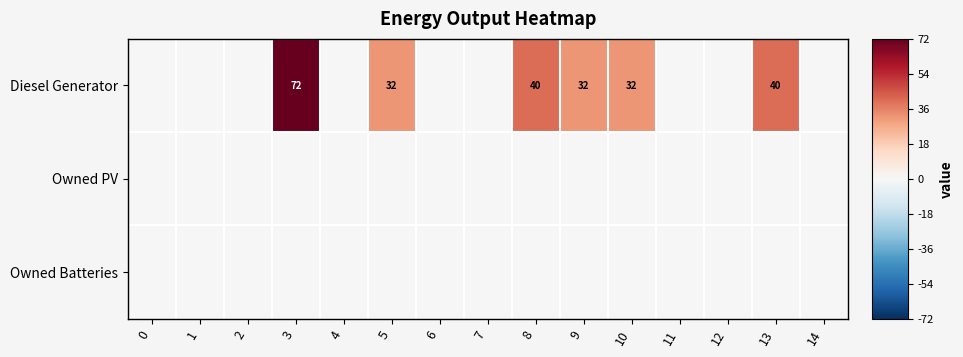

What is the sum of the Diesel Generator values at 5 and 3?

104